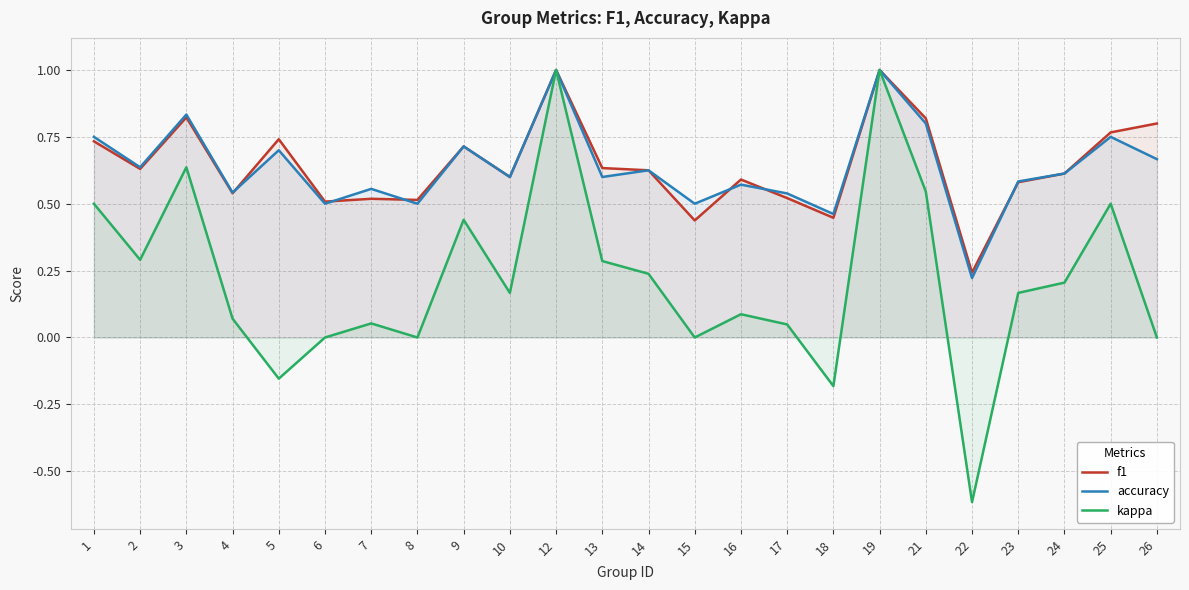

Between 24 and 17, which is larger?

24